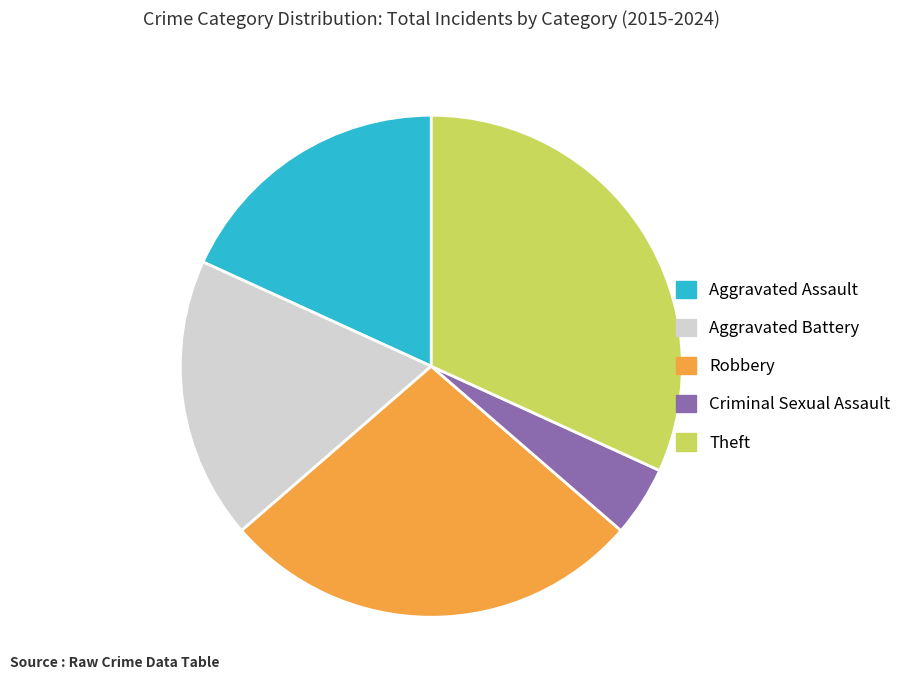

Does Aggravated Battery account for over 50% of the chart?

No